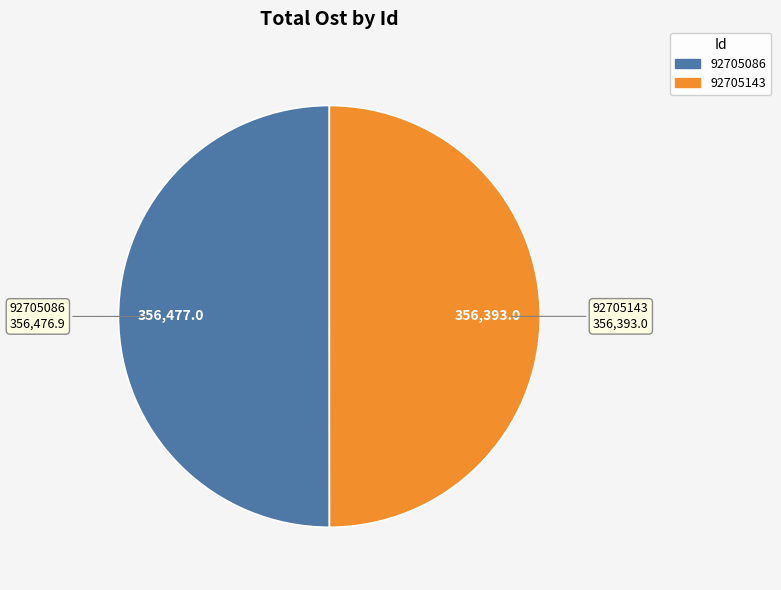

Is the sum of 92705143 and 92705086 greater than half?

Yes